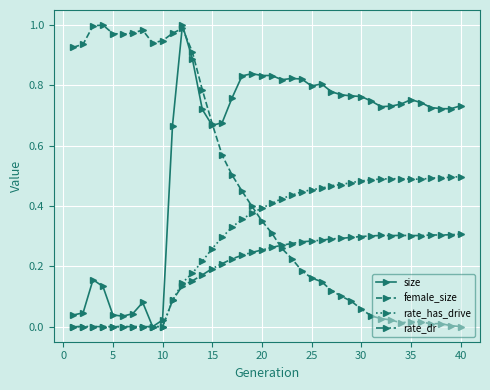

Which series has the largest total across all categories?

size